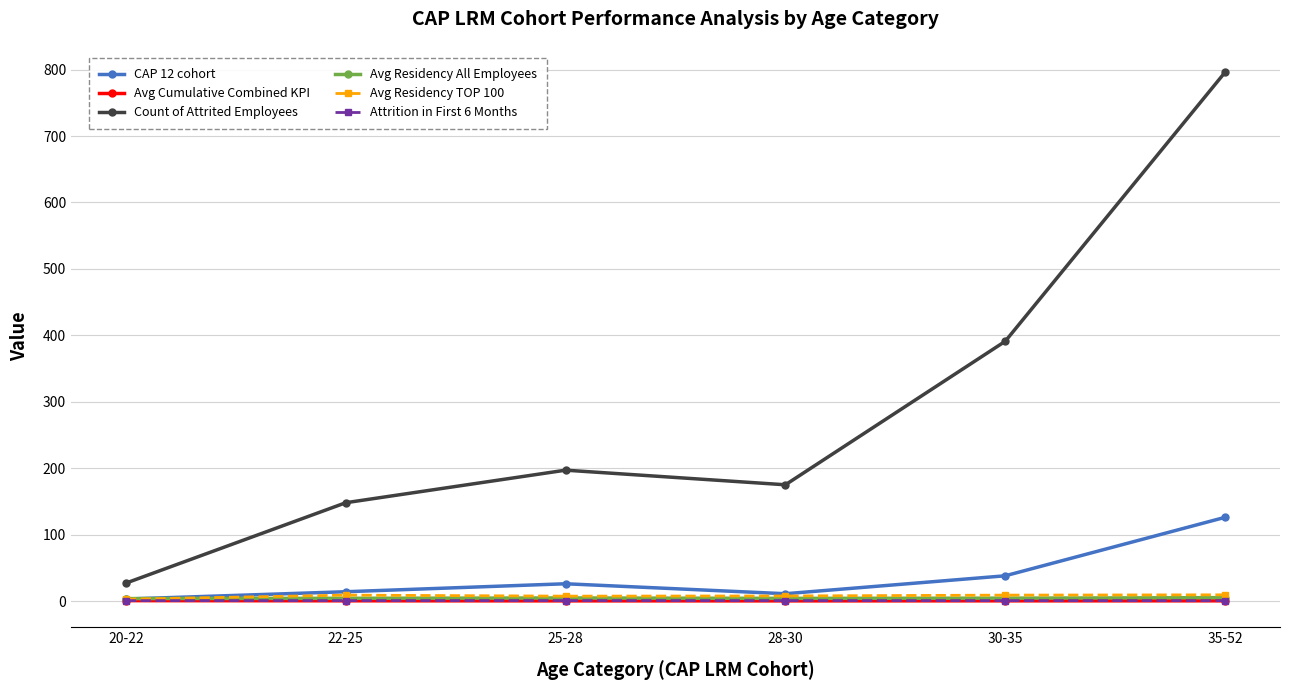

What is the sum of the Avg Residency TOP 100 values at 22-25 and 28-30?

16.5